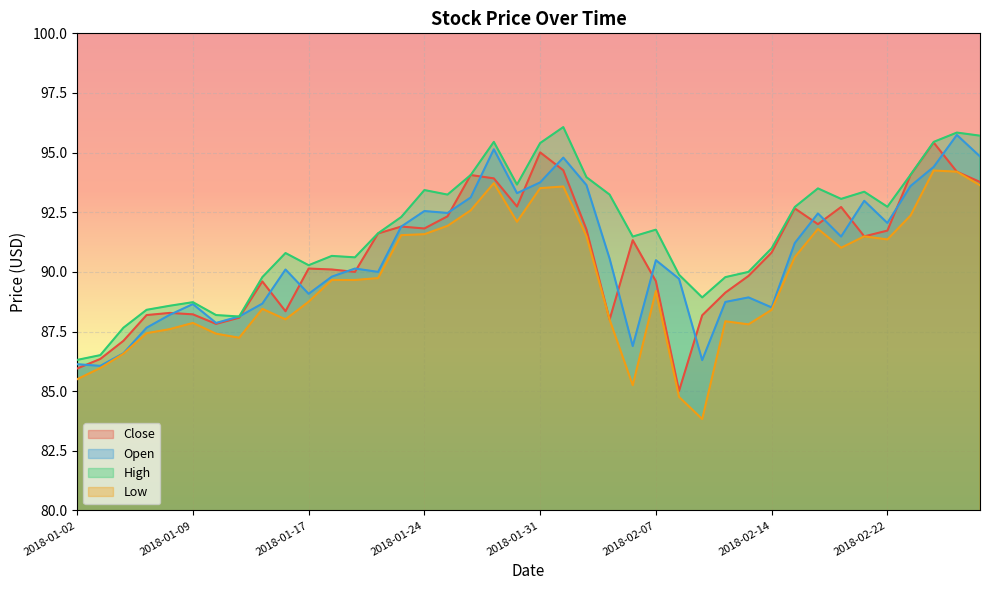

At which category is the sum across all series the highest?

2018-02-27